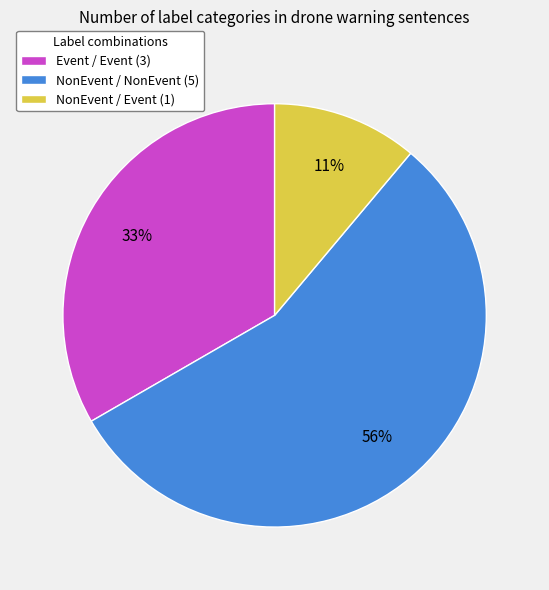

What percentage is the NonEvent / NonEvent slice, to the nearest percent?

56%